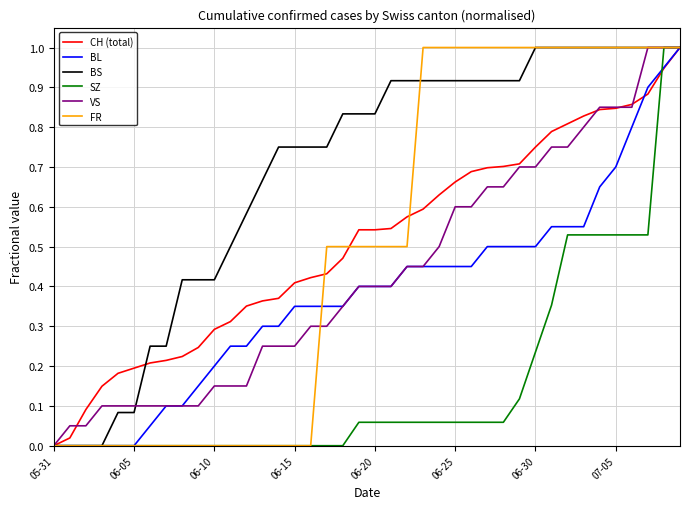

What is the greatest value displayed?

1.0